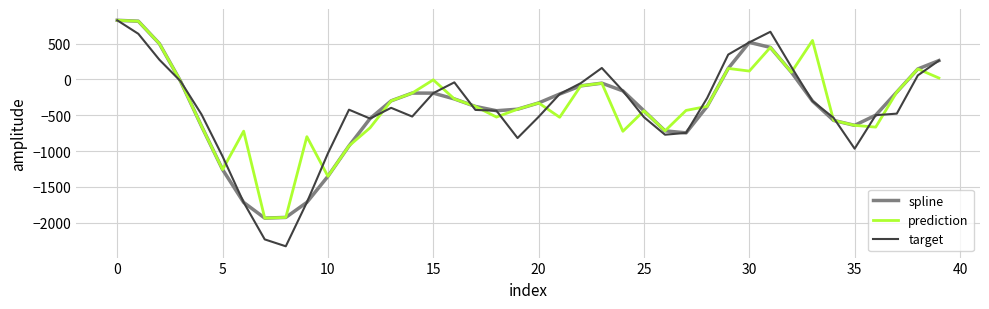

Which series has the largest range (max minus min)?

target